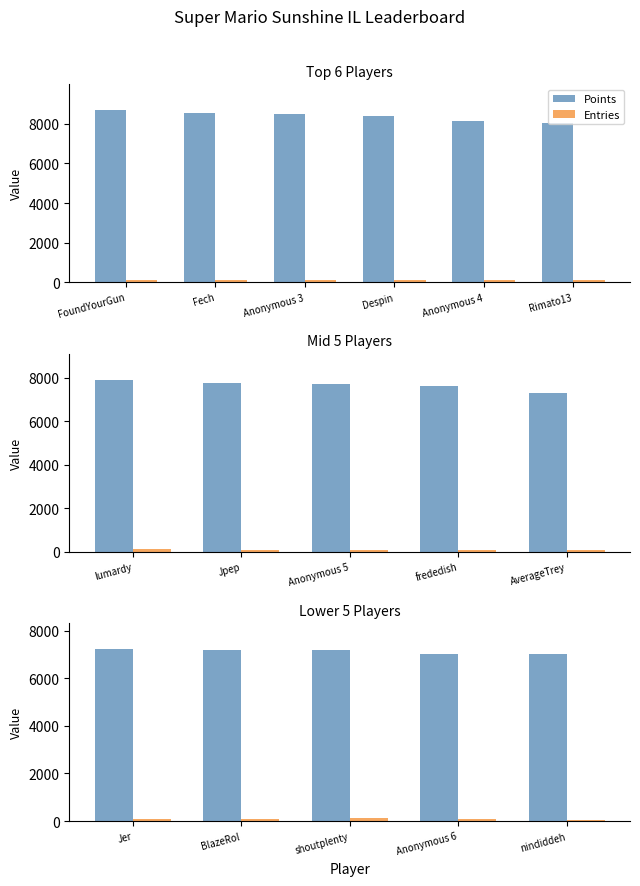

What is the difference between the maximum and second lowest values in the Entries series?

49